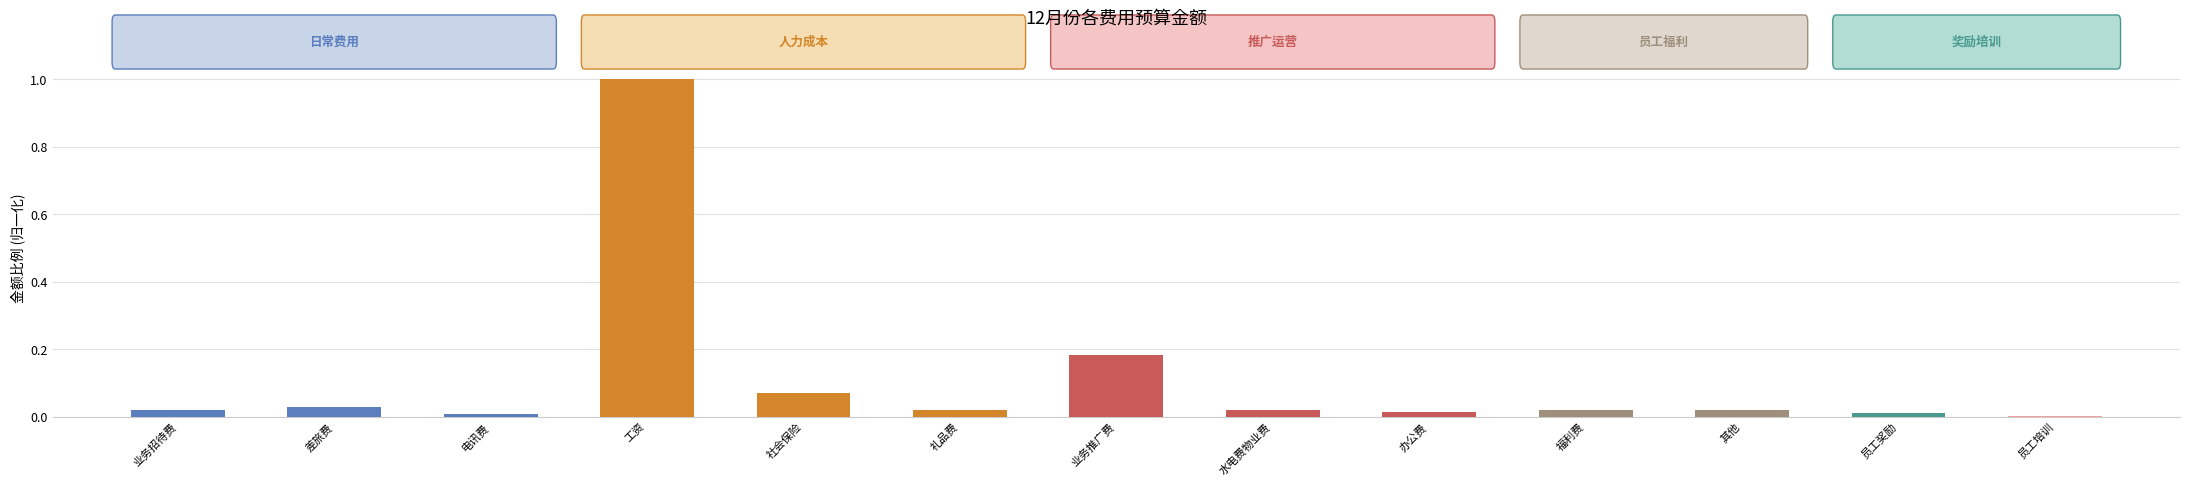

What is the difference between the maximum and second lowest values?

1.0